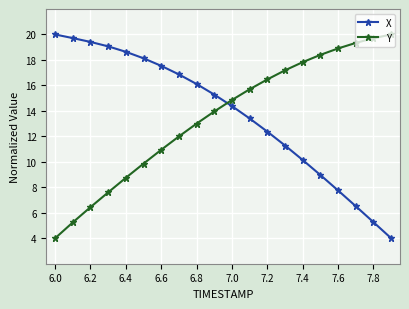

True or false: Y and X cross at least once.

True